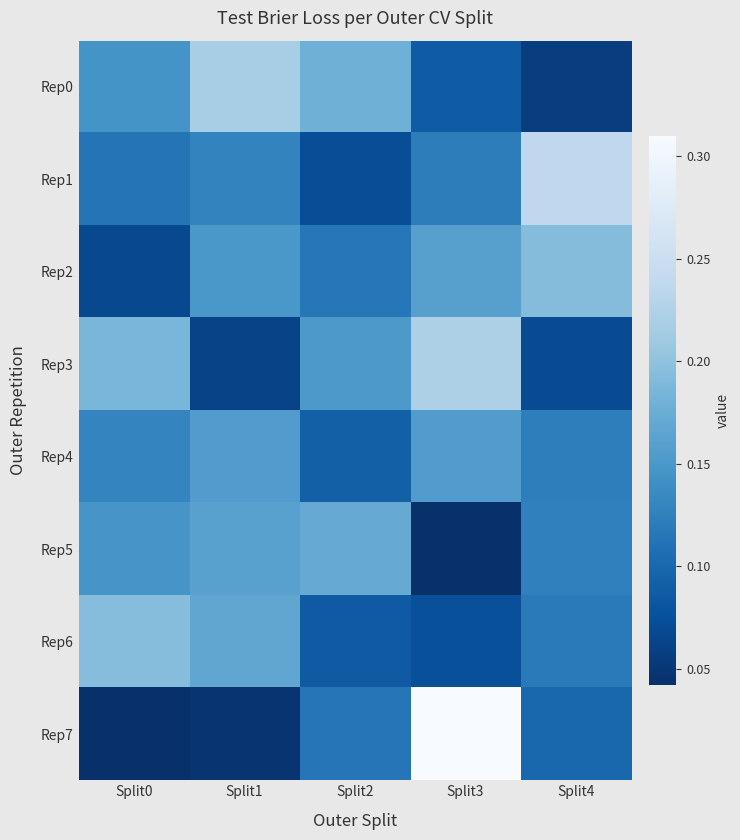

List the series in order of their peak value, lowest first.

Rep4, Rep5, Rep2, Rep6, Rep0, Rep3, Rep1, Rep7